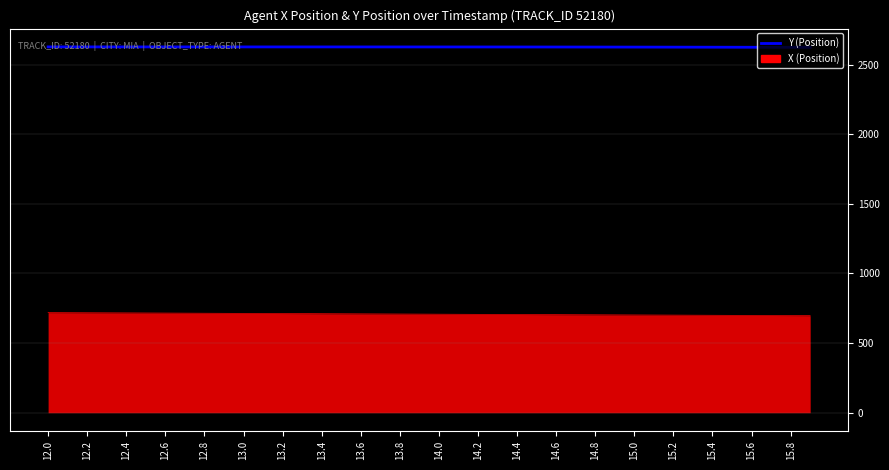

True or false: X (Position) and Y (Position) cross at least once.

False